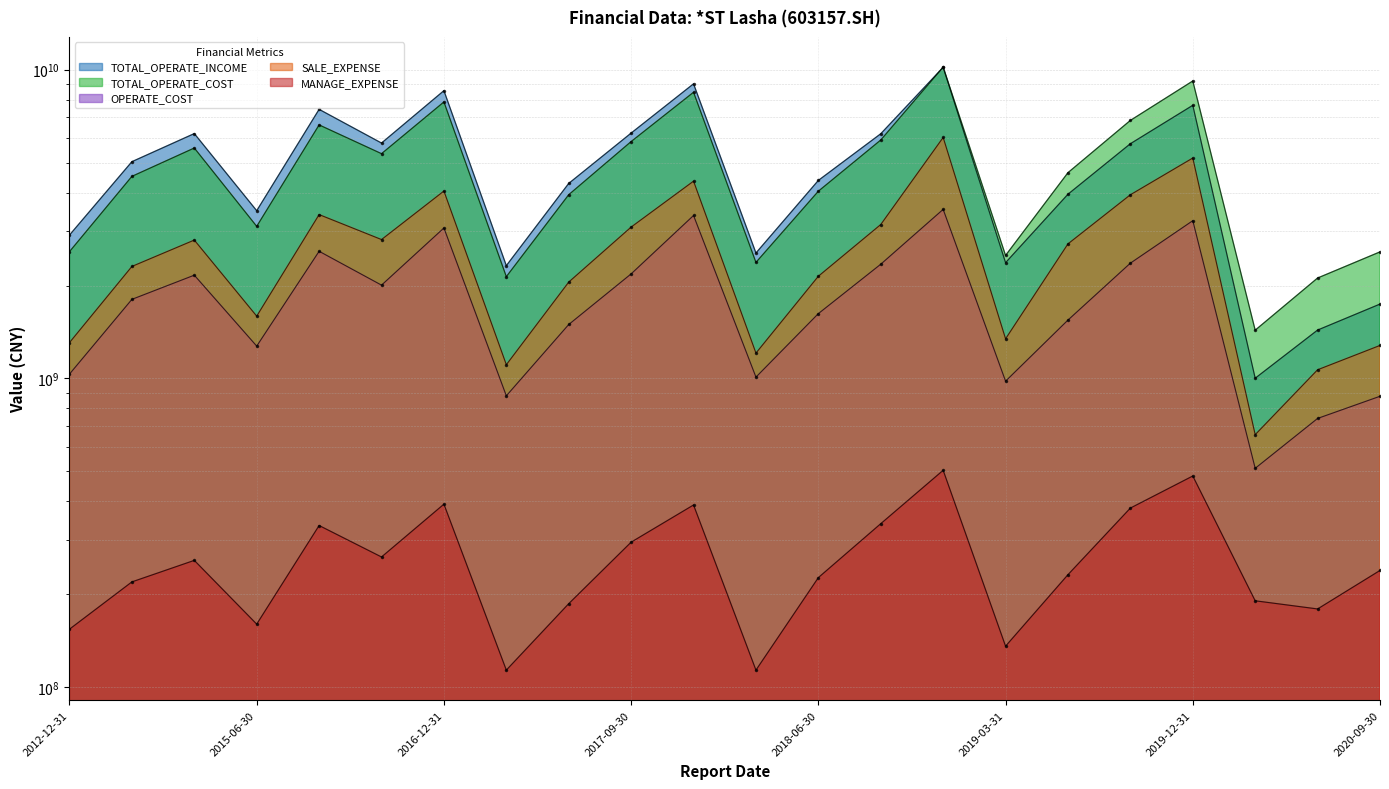

Reading left to right, what are all the values shown in this chart?

TOTAL_OPERATE_INCOME: 2913363000	5035231000	6208912000	3493390000	7438931000	5785532000	8550867000	2319243000	4281863000	6232145000	8998709000	2548374000	4378817000	6200730000	10175853000	2371509000	3950645000	5757007000	7666229000	1001846000	1434574000	1741402000
TOTAL_OPERATE_COST: 2574790000	4513476000	5575735000	3108938000	6624047000	5345259000	7861938000	2136608000	3936852000	5851215000	8450614000	2376194000	4040691000	5918665000	10195425000	2502911000	4639210000	6850008000	9190249000	1433237000	2114779000	2569892000
OPERATE_COST: 1033277000	1803758000	2160057000	1272888000	2581451000	2005538000	3071301000	878562000	1495327000	2181084000	3370905000	1010086000	1621749000	2343983000	3528337000	980038000	1545564000	2362742000	3242779000	511734000	742236000	875560000
SALE_EXPENSE: 1306577000	2305575000	2806451000	1591579000	3393763000	2817101000	4045266000	1107875000	2051818000	3092173000	4354874000	1208168000	2143076000	3151631000	6032435000	1343975000	2728253000	3934743000	5174636000	657606000	1066957000	1279136000
MANAGE_EXPENSE: 154193000	219368000	257529000	160094000	334020000	264154000	391662000	113631000	186485000	295006000	389289000	113631000	226496000	338594000	504177000	135844000	231507000	380405000	483183000	190534000	179286000	238898000